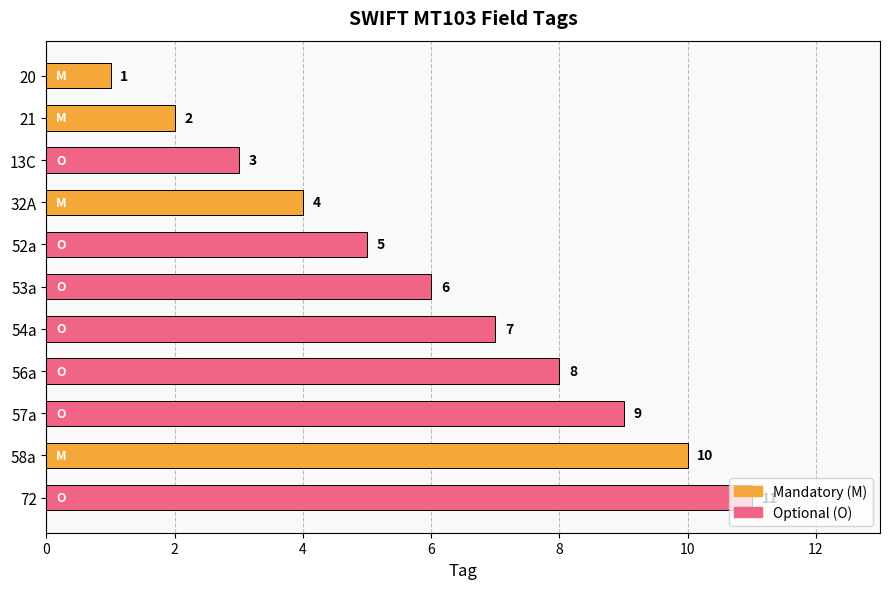

List the labels in order of value, smallest first.

20, 21, 13C, 32A, 52a, 53a, 54a, 56a, 57a, 58a, 72